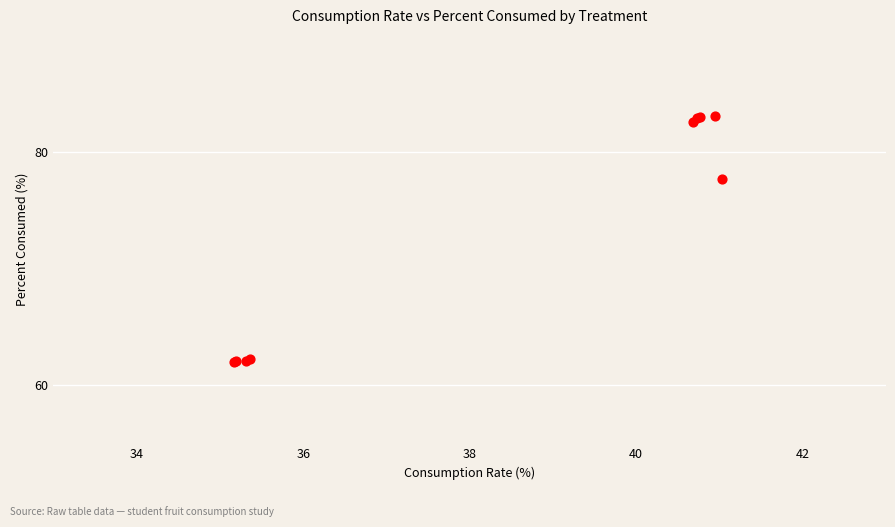

What Y value in the scatter plot is closest to 72?

77.7